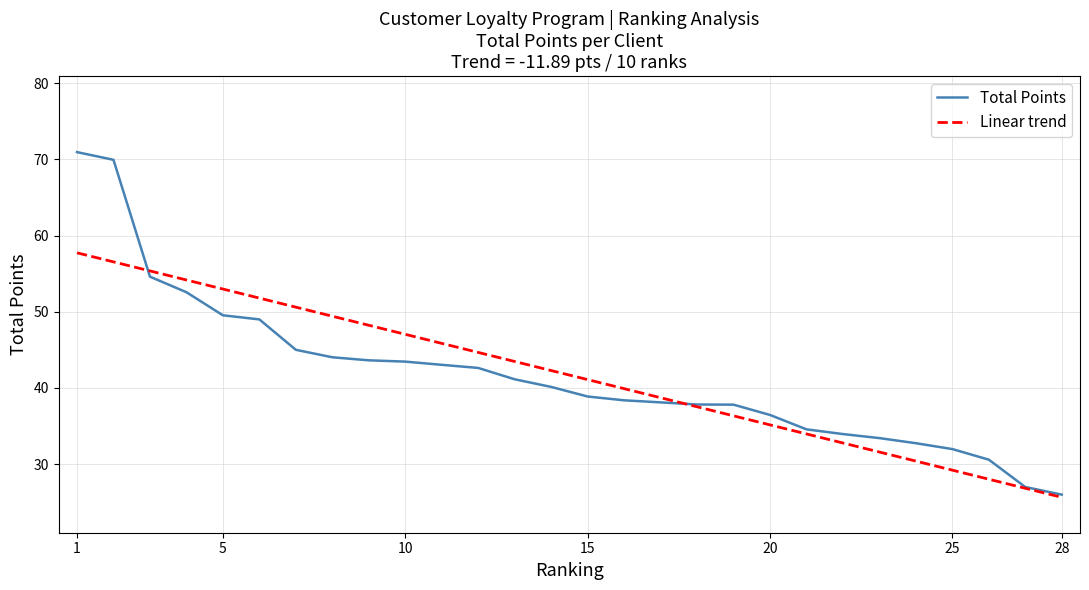

What is the minimum value shown in the chart?

25.6